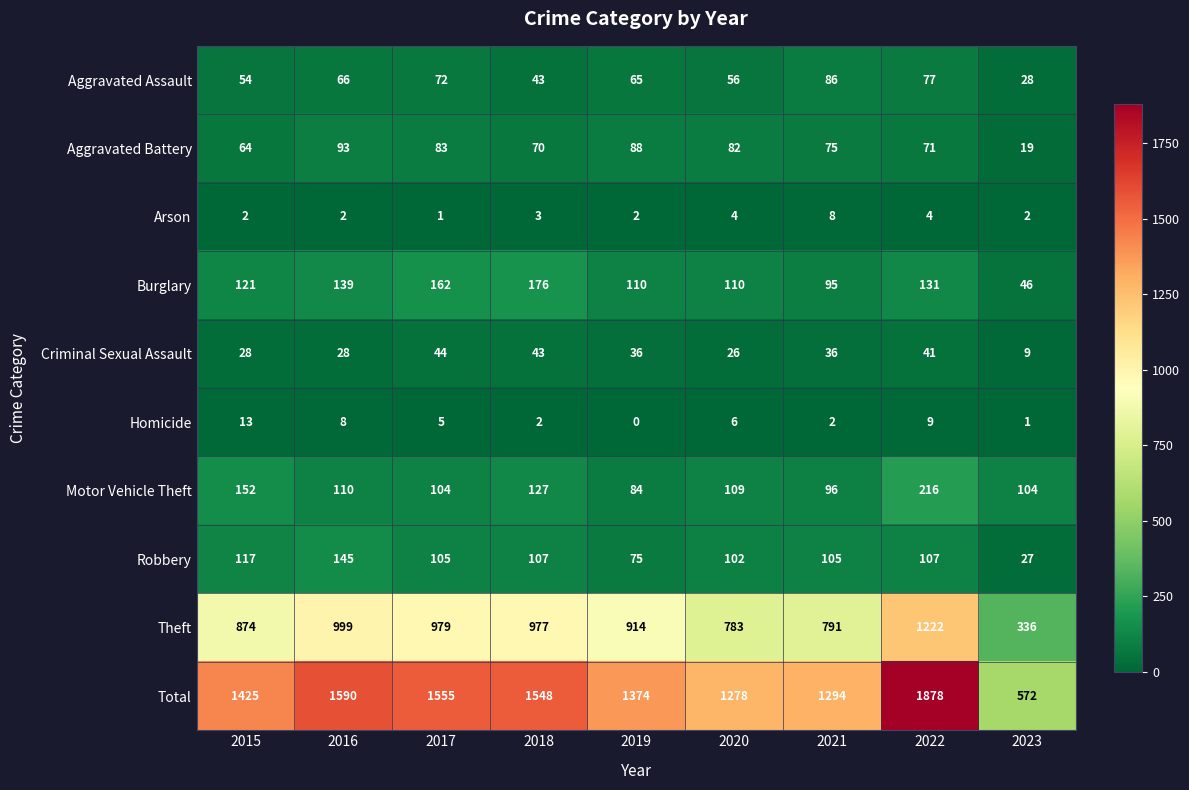

At how many categories does at least one series exceed 1482?

4